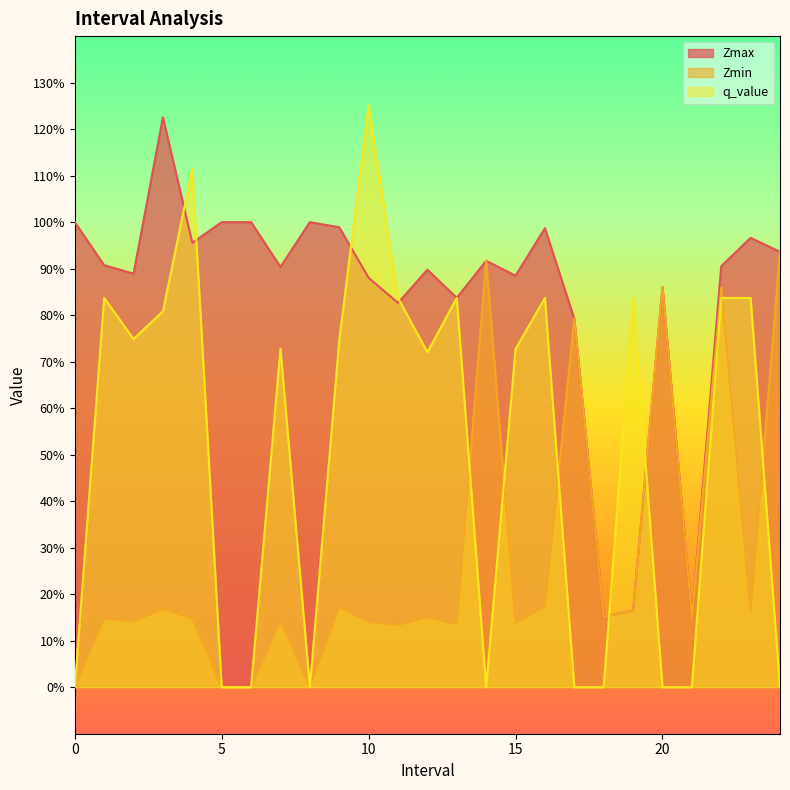

Does the chart display data point markers on the line(s)?

No